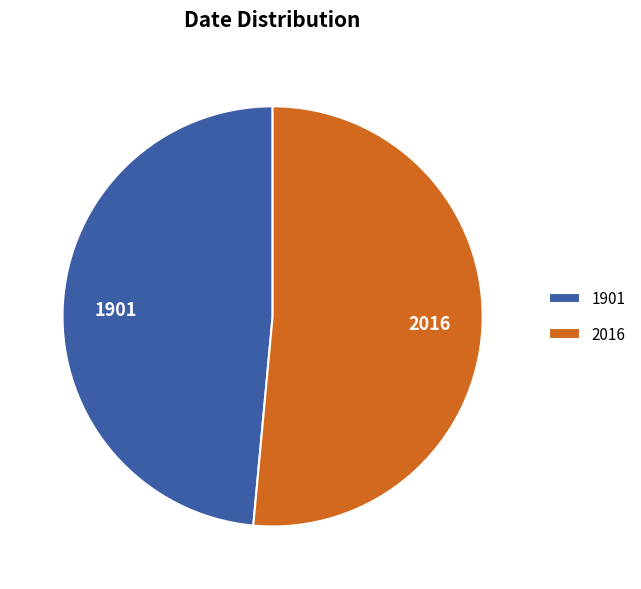

The 1901 slice represents 35% of the pie. True or false?

False